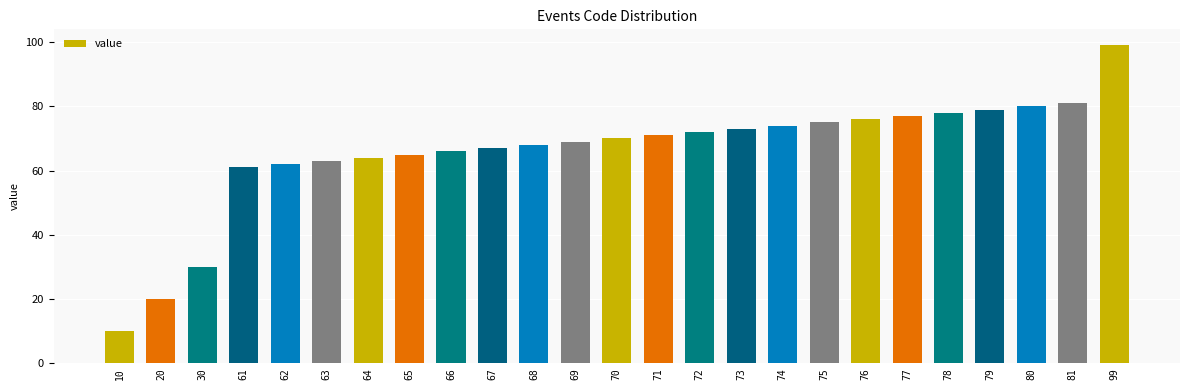

The chart shows a value of 65 at 65. True or false?

True